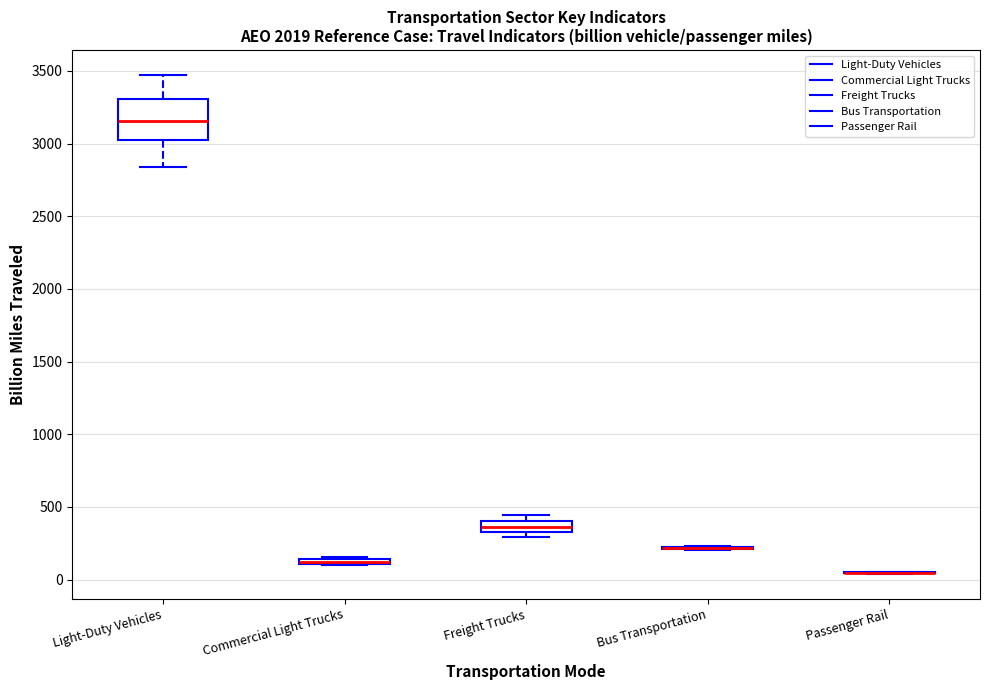

Which box is the tallest, from its lower edge to its upper edge?

Light-Duty Vehicles